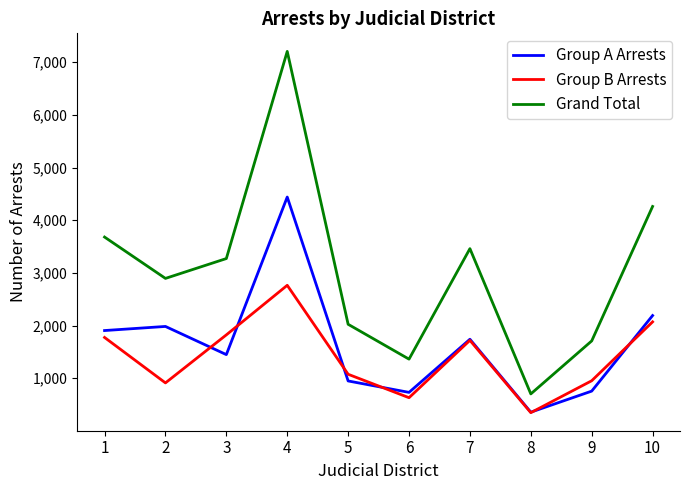

Where does the Group B Arrests series first go above 1720?

1